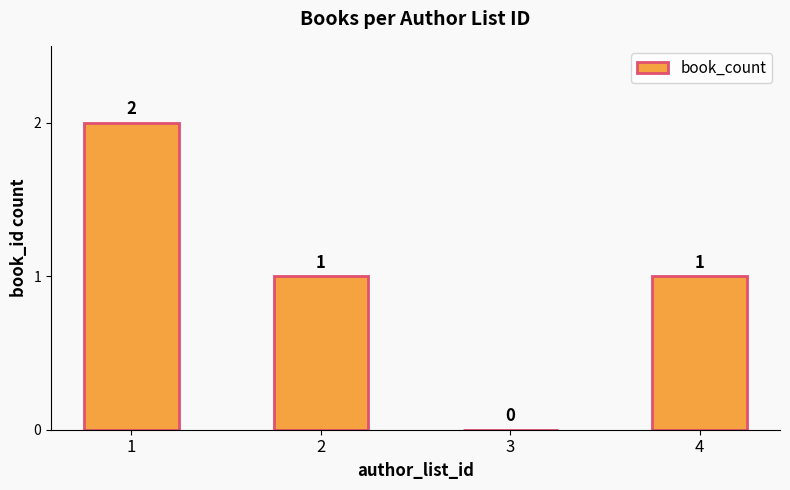

What is the sum of all values?

4